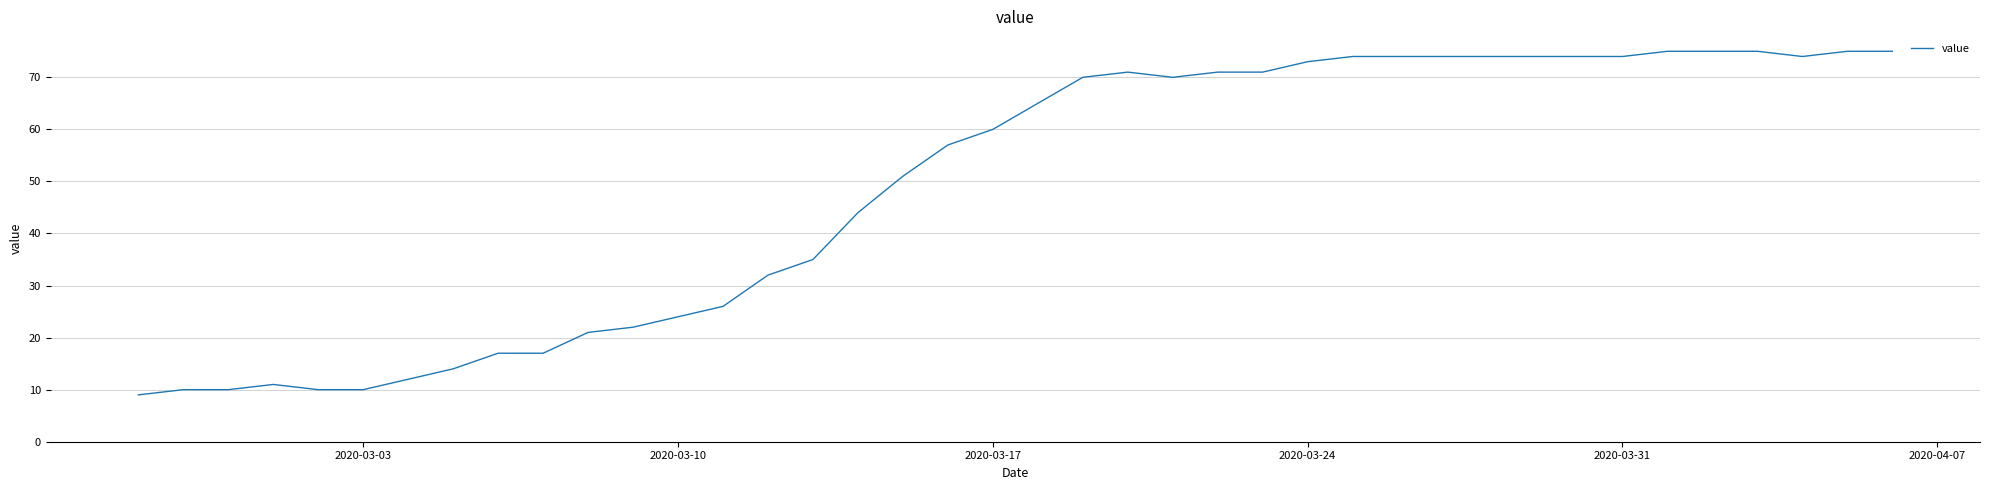

What is the minimum value shown in the chart?

9